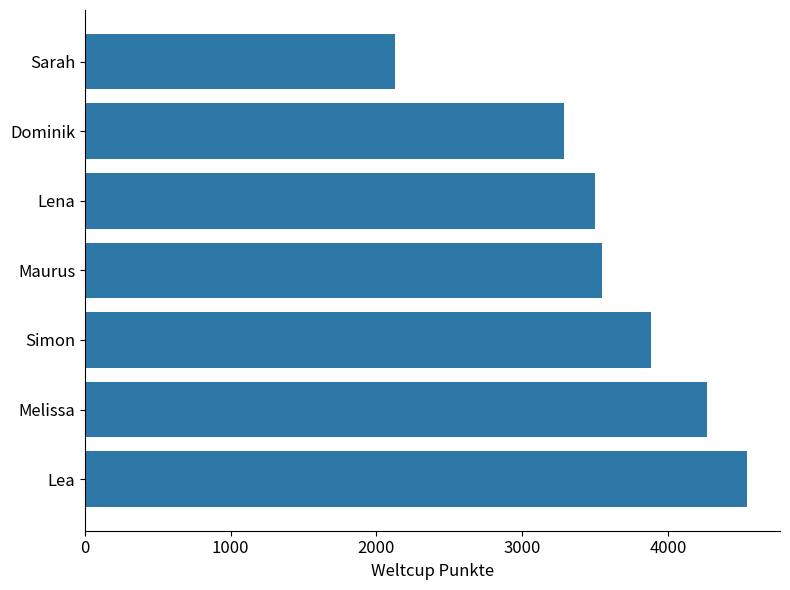

The value at Lea is 6179. True or false?

False